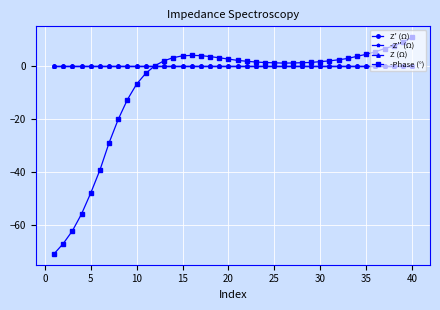

What is the greatest value displayed?

11.1